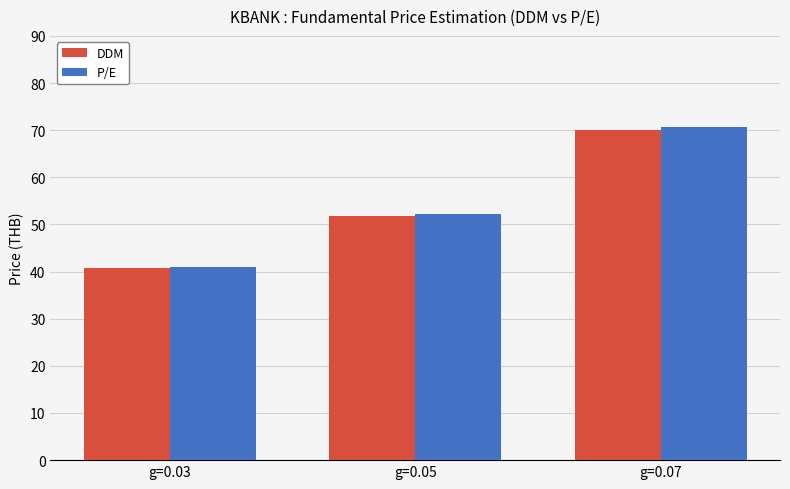

Where is P/E nearest to the value 55?

g=0.05